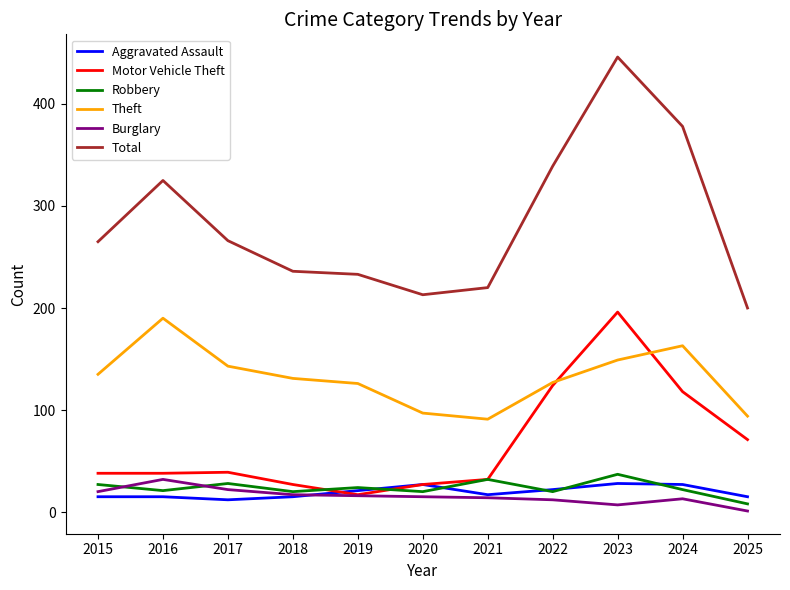

True or false: Motor Vehicle Theft has a value of 9 at 2020.

False